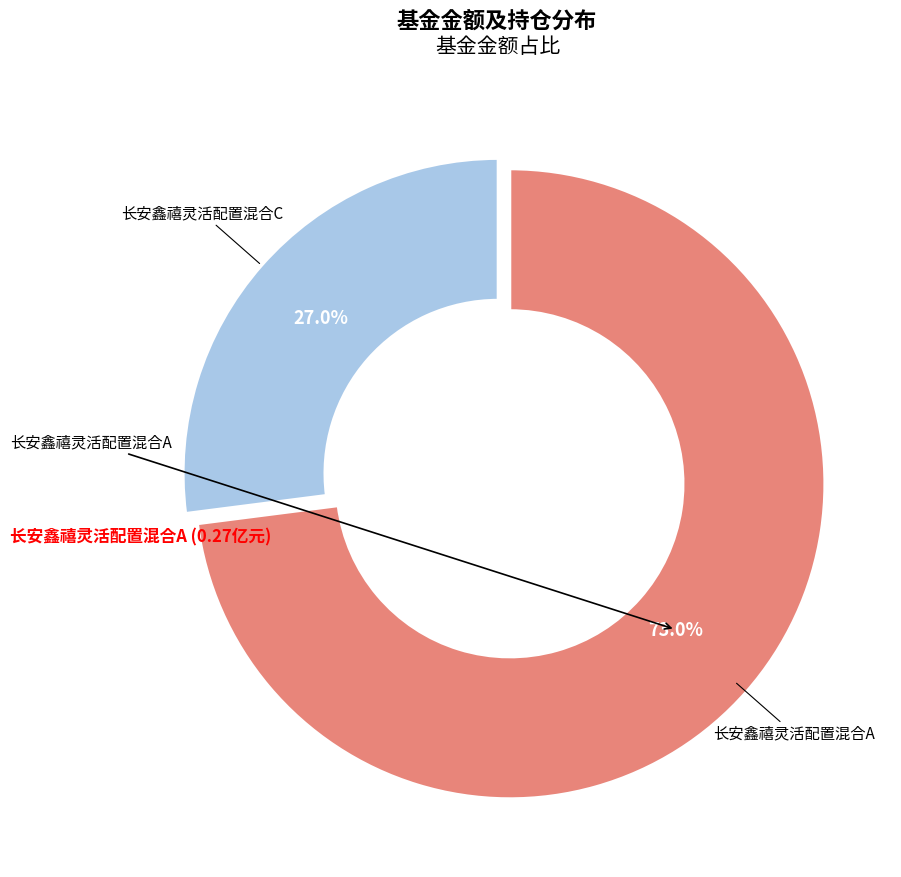

To the nearest percent, what percentage of the pie is 长安鑫禧灵活配置混合C?

27%